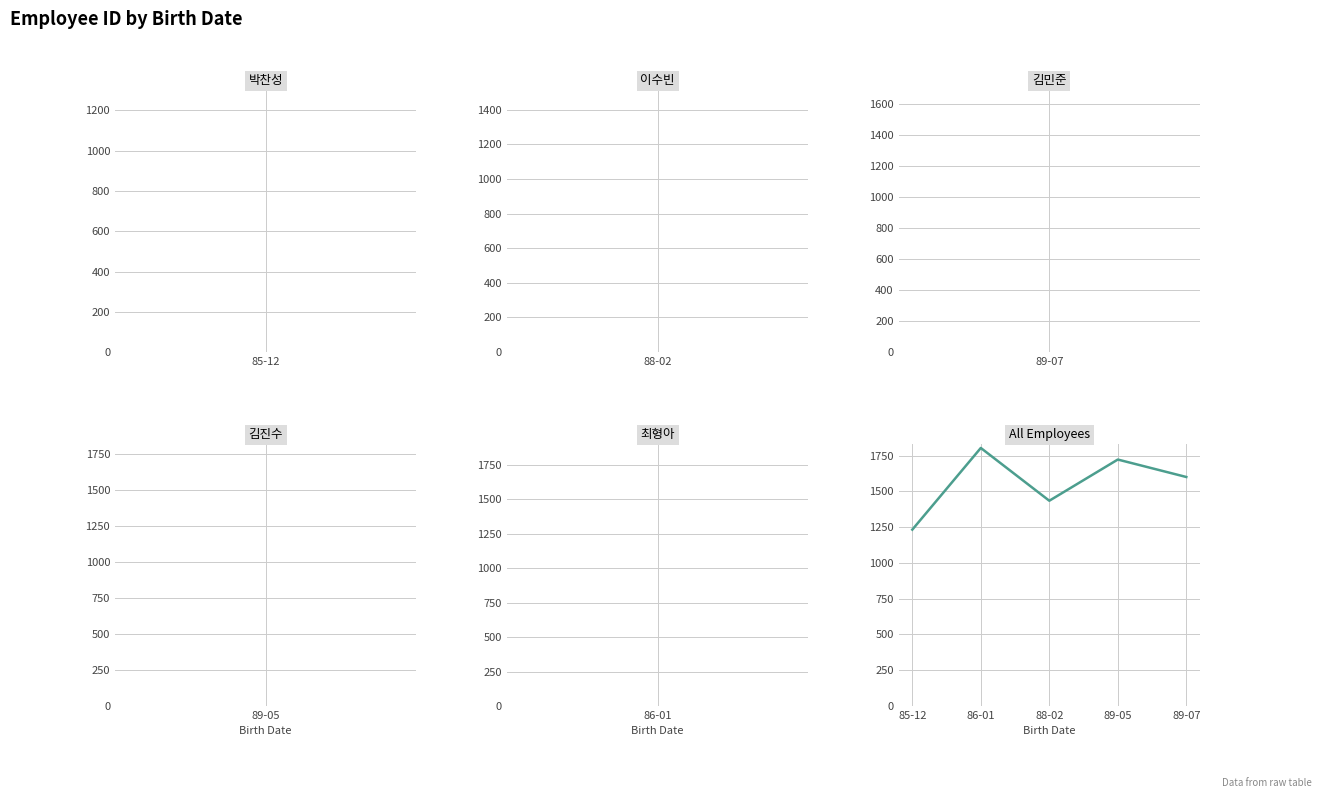

What is the change in value from 85-12 to 88-02?

+202